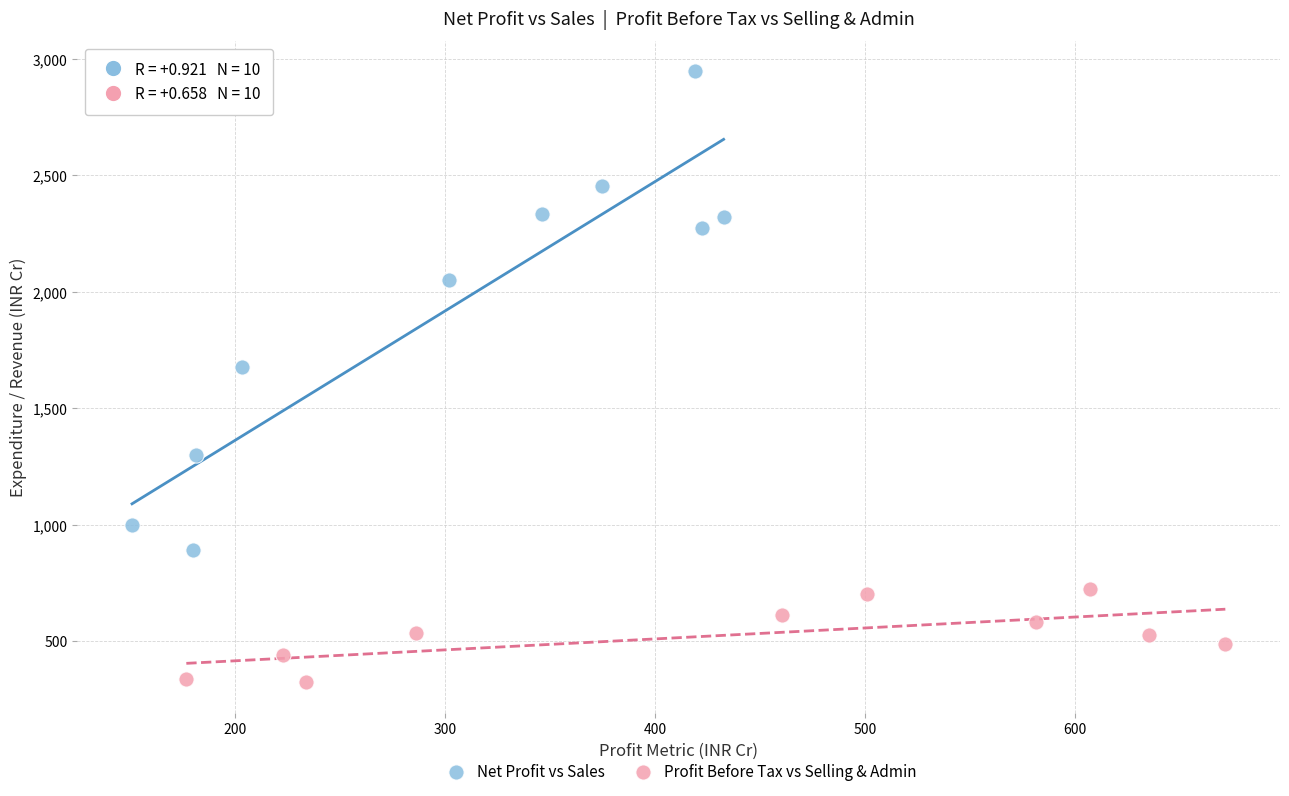

Which series contains the lowest Y value?

Profit Before Tax vs Selling & Admin